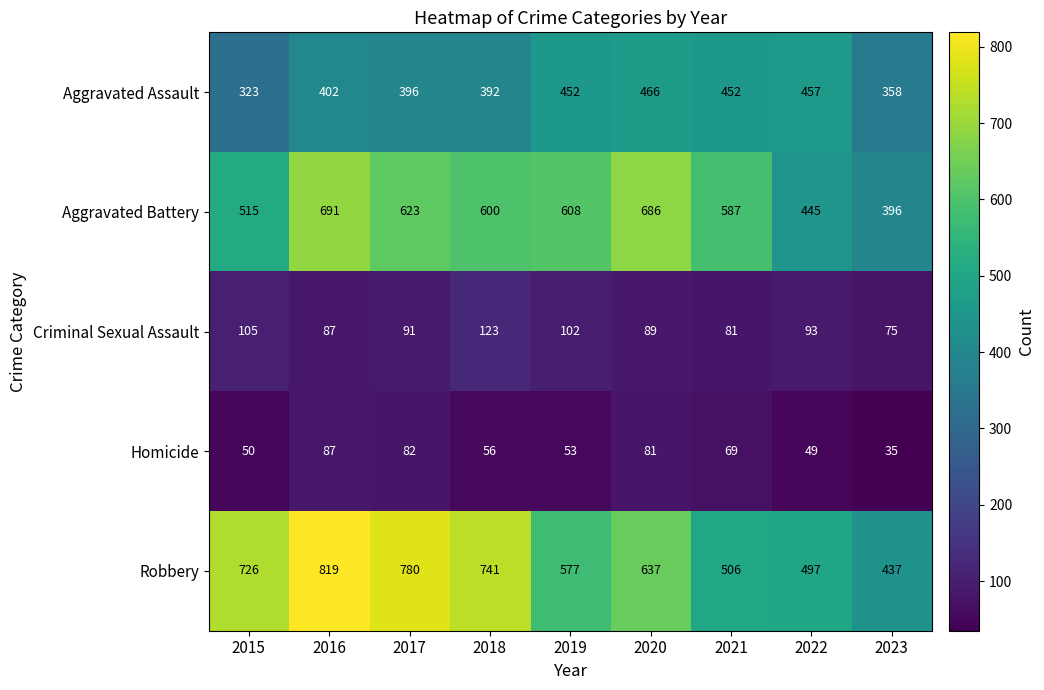

Which series has the largest total across all categories?

Robbery